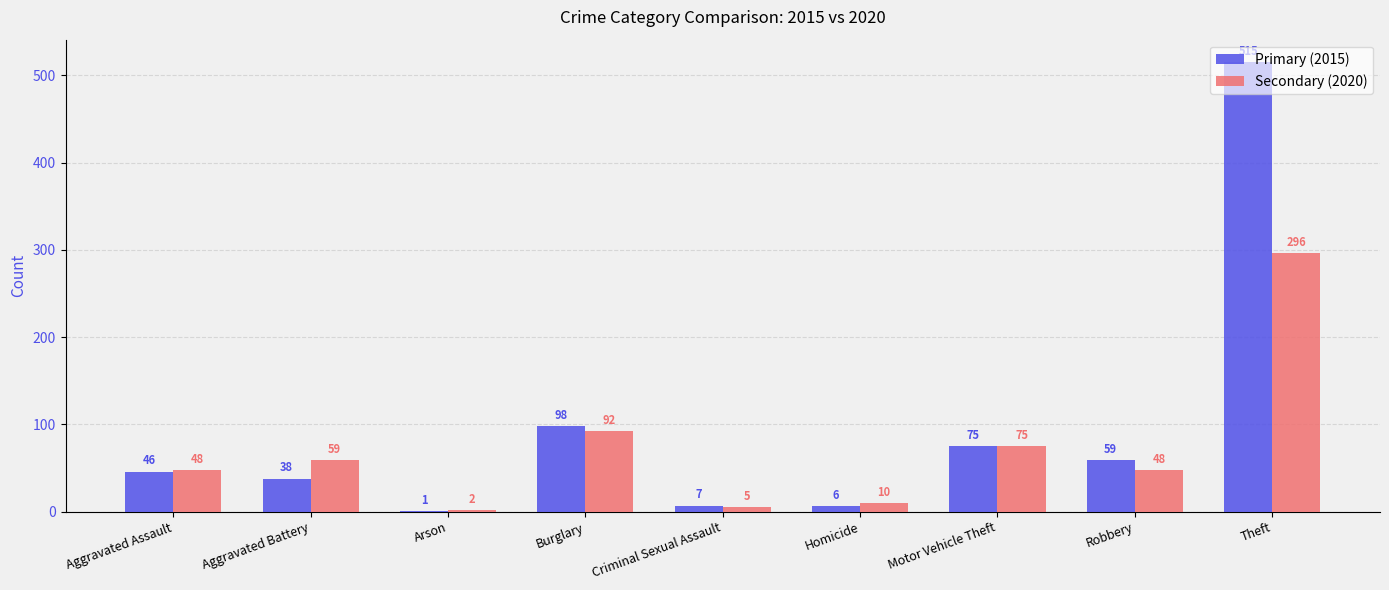

How many data points does each series have?

9